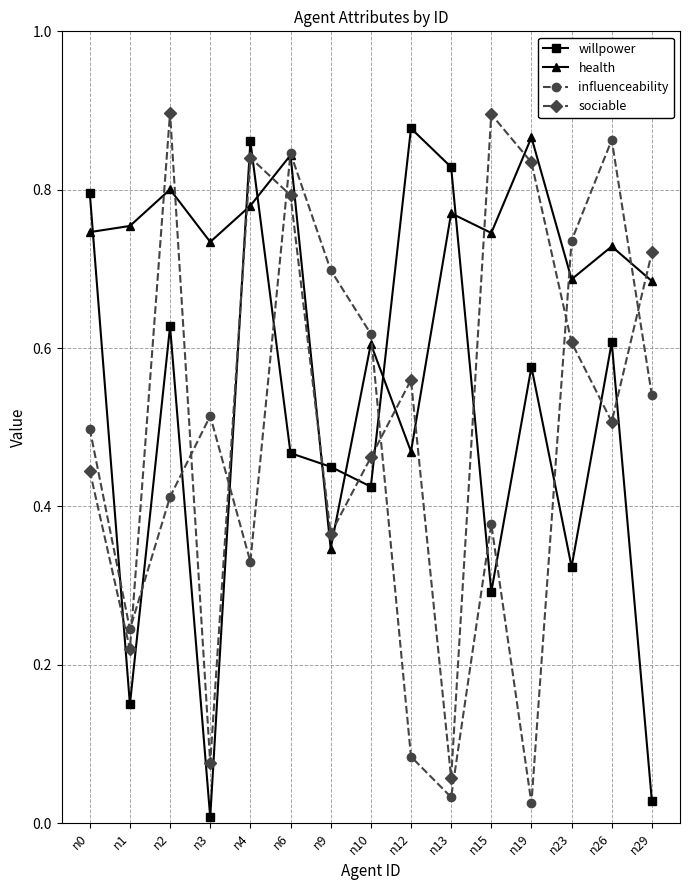

Does the chart display data point markers on the line(s)?

Yes